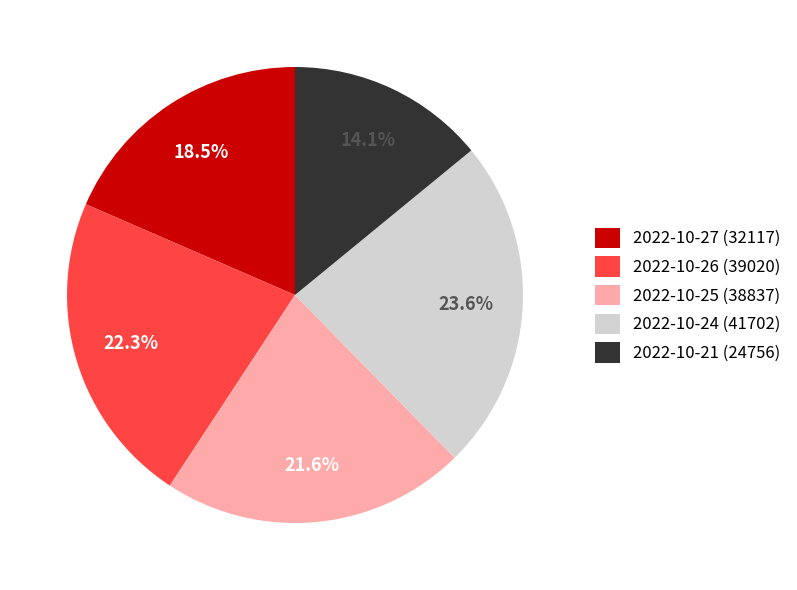

What is the largest slice in the pie chart?

2022-10-24 (41702)